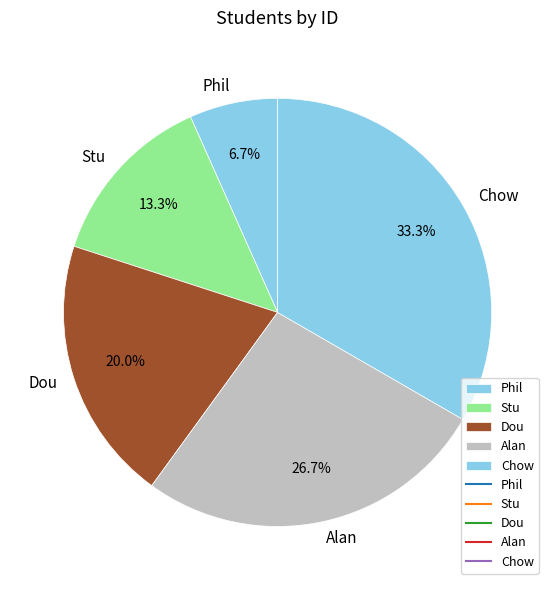

Is Stu the majority of the pie?

No